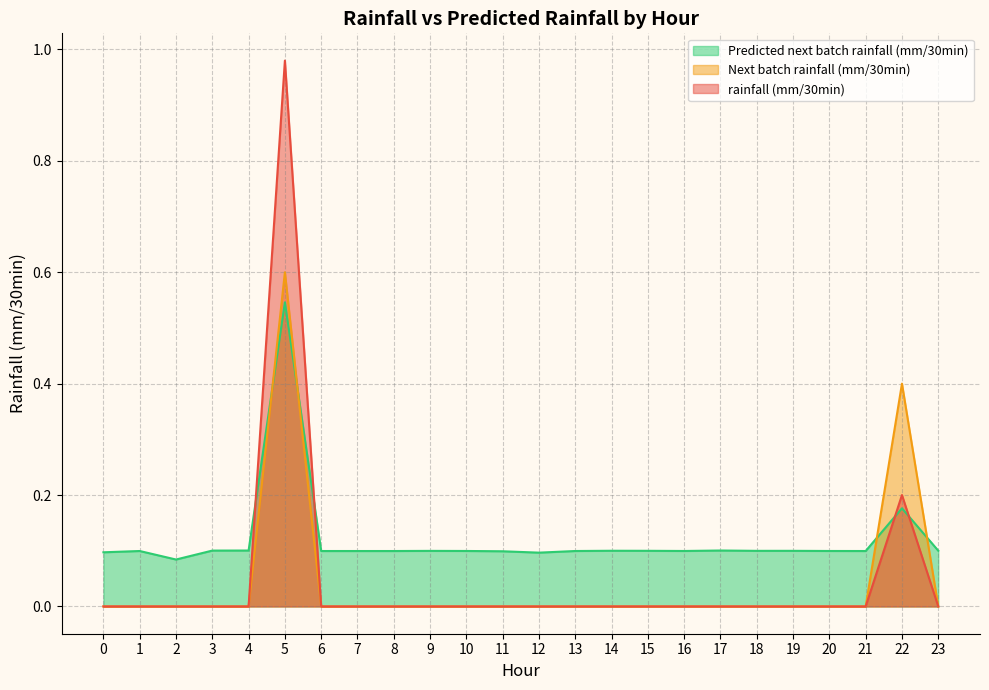

Between 1 and 10, which series saw the biggest shift?

Predicted next batch rainfall (mm/30min)